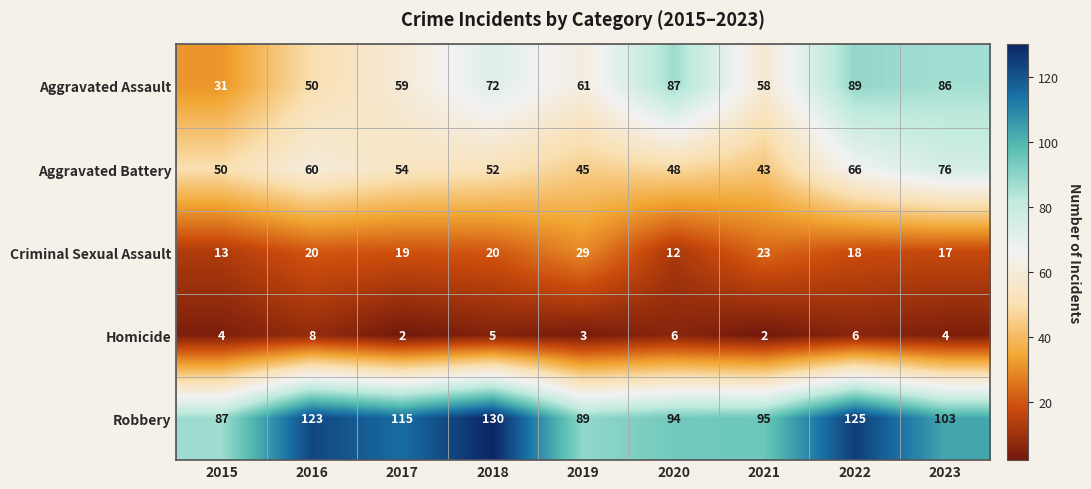

What is the spread (max minus min) of values at 2017?

113